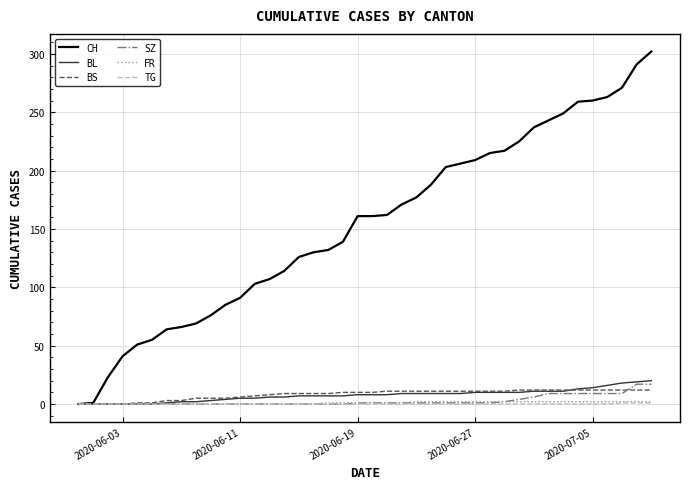

Which series has the widest spread of values?

CH